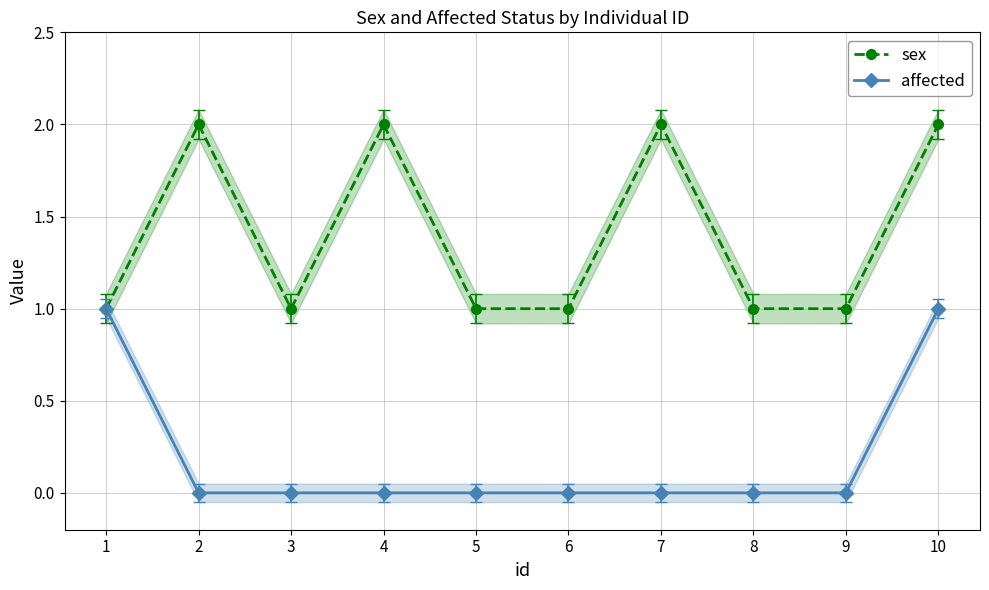

Rank the categories by affected value from lowest to highest.

2, 3, 4, 5, 6, 7, 8, 9, 1, 10